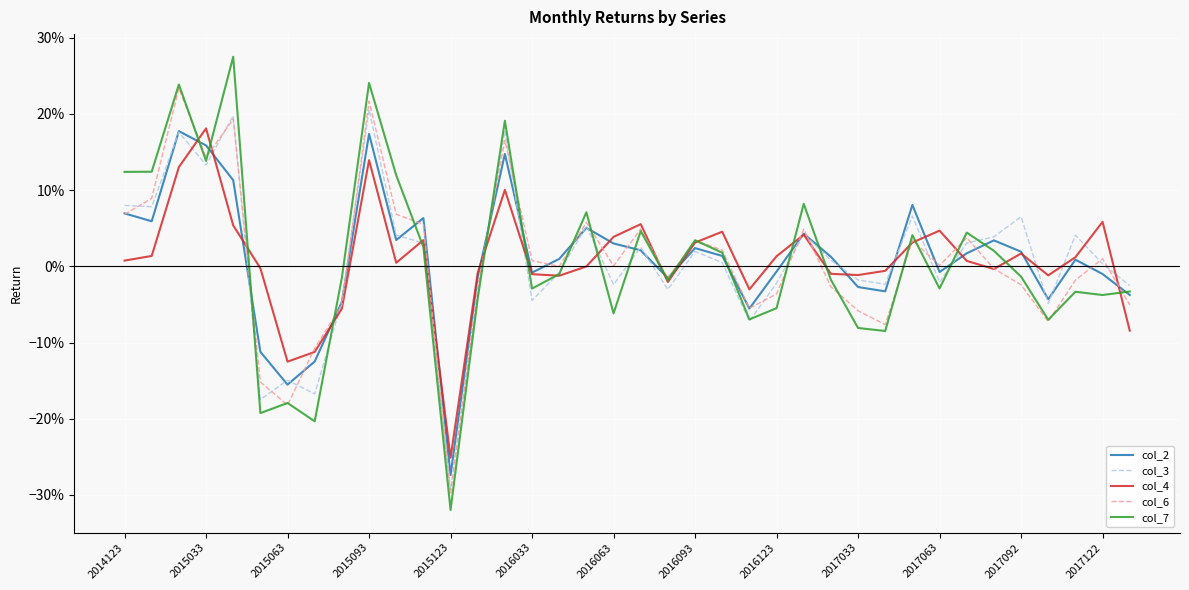

What is the minimum value shown in the chart?

-0.3